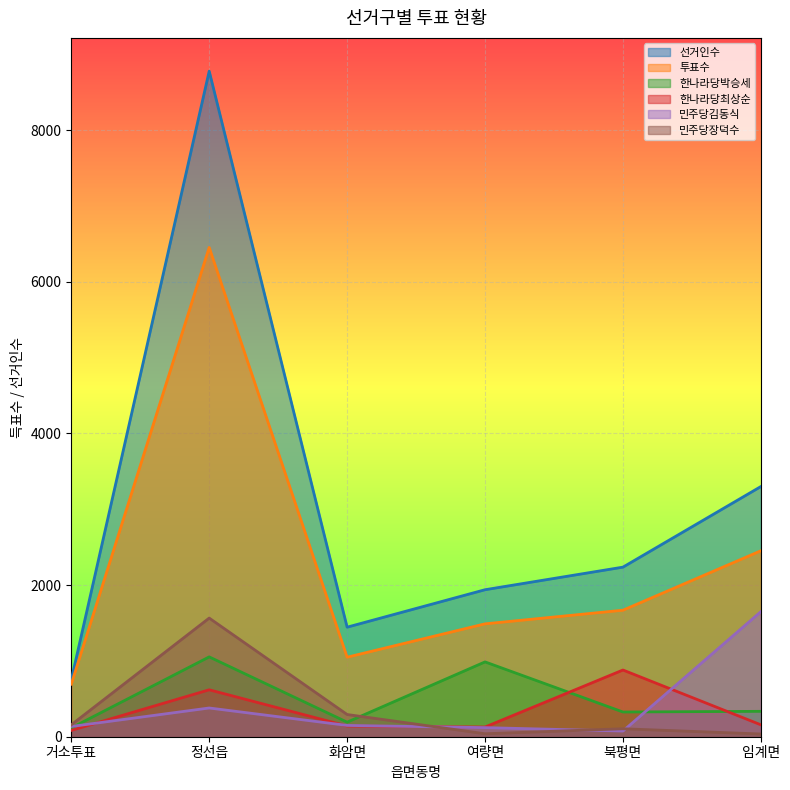

How many values in the 민주당김동식 series are below 149?

3